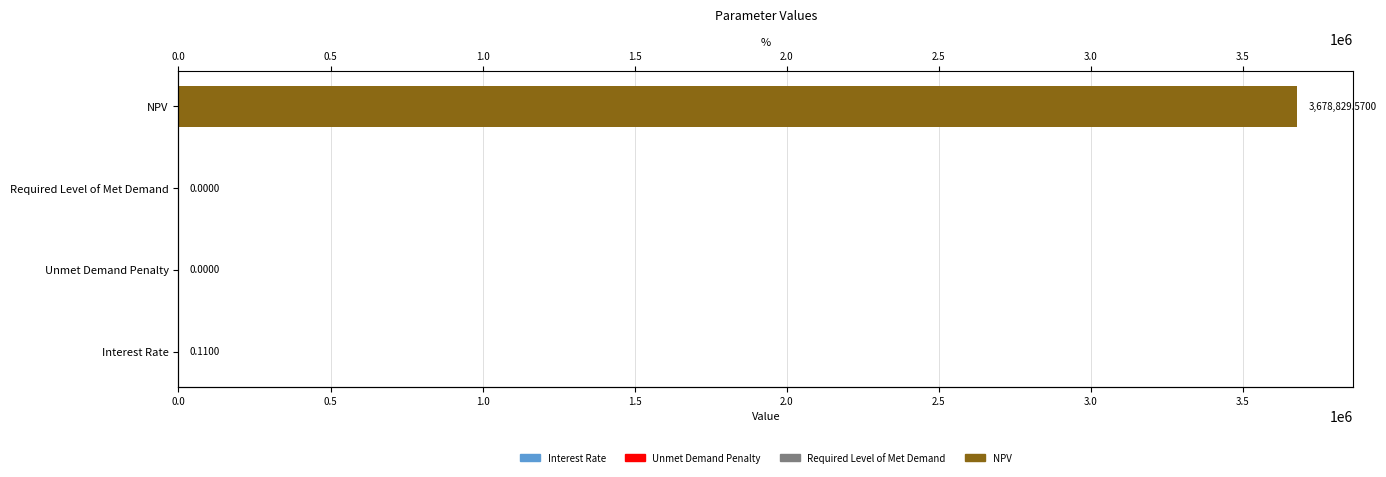

The chart shows a value of 0.0 at Unmet Demand Penalty. True or false?

True